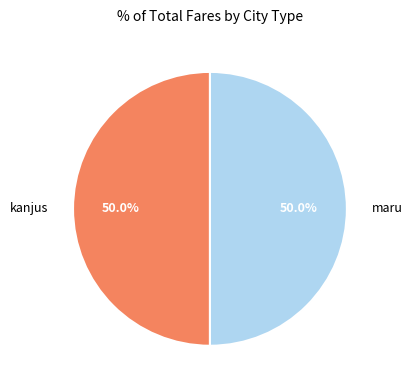

Combined, what portion of the pie is maru and kanjus?

100.0%